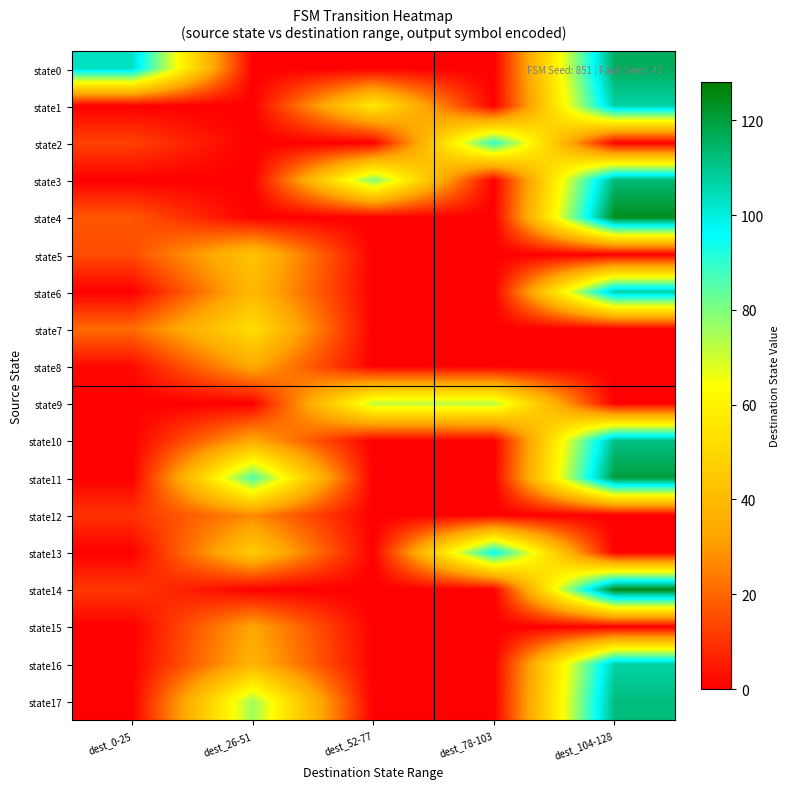

What is the total value across all series at dest_52-77?

209